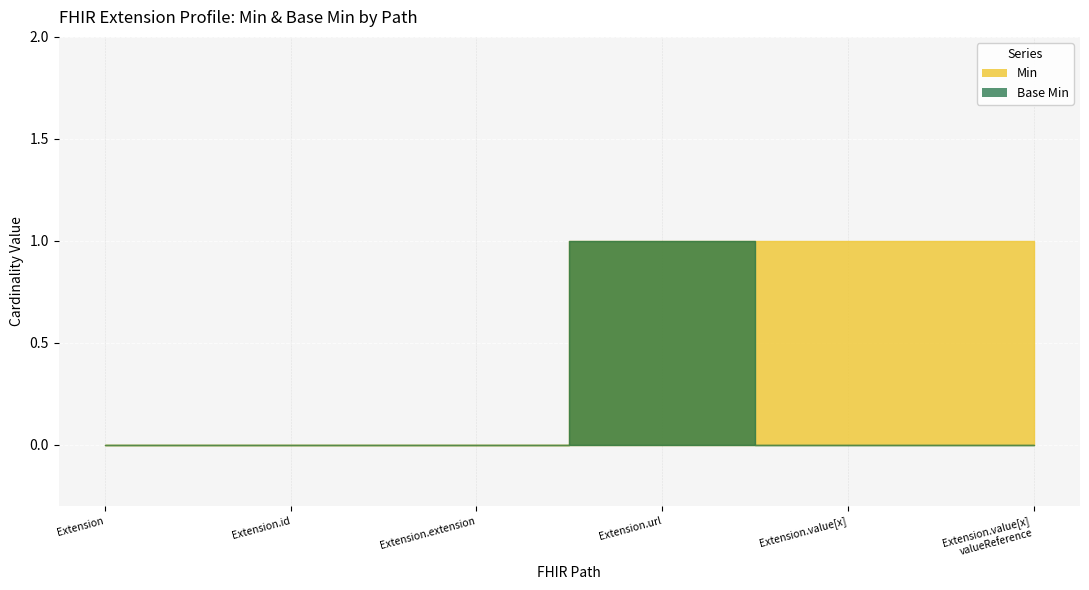

The Min series shows -1 at Extension.id. True or false?

False